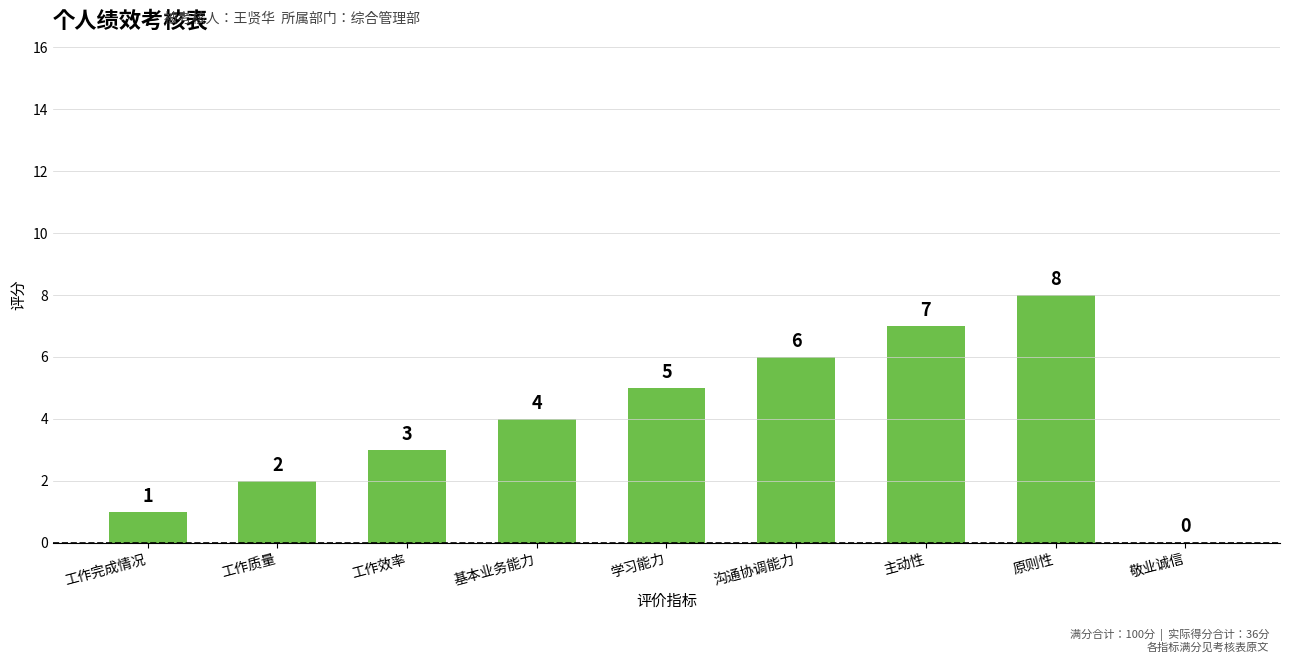

Are the bars grouped side by side (vs. stacked)?

No